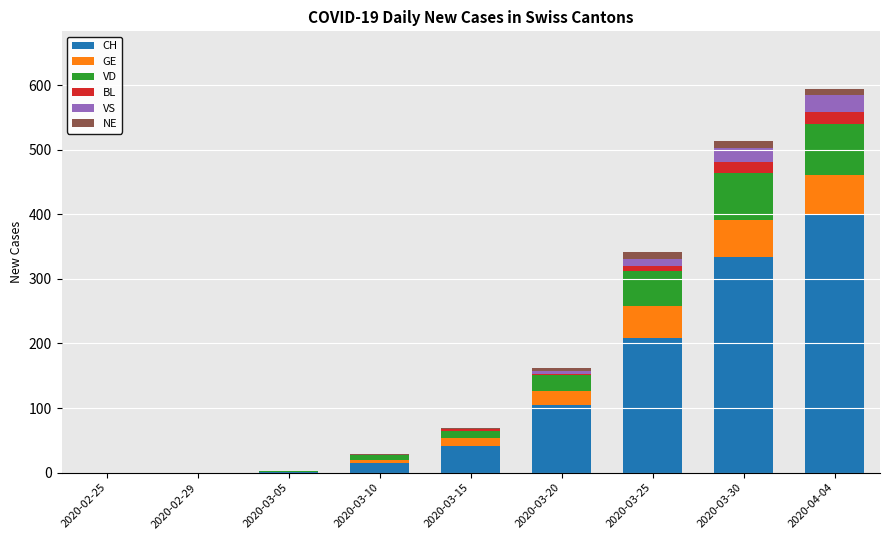

At which label is CH closest to 199?

2020-03-25